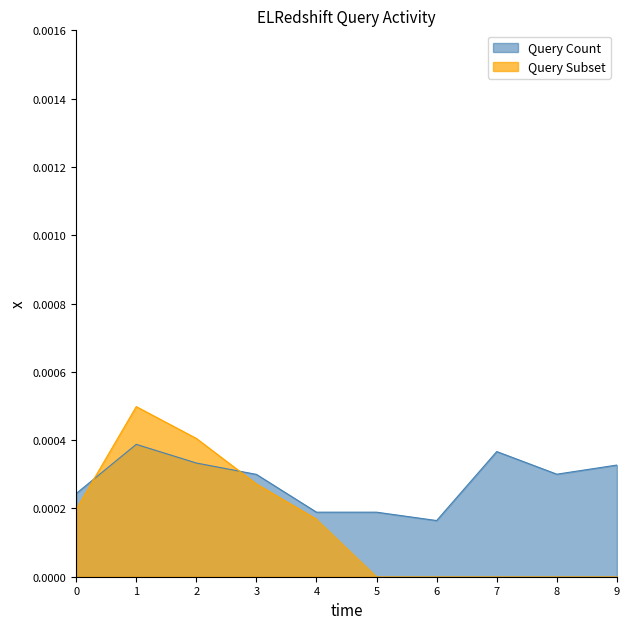

The value at 0 is 0.0. True or false?

True